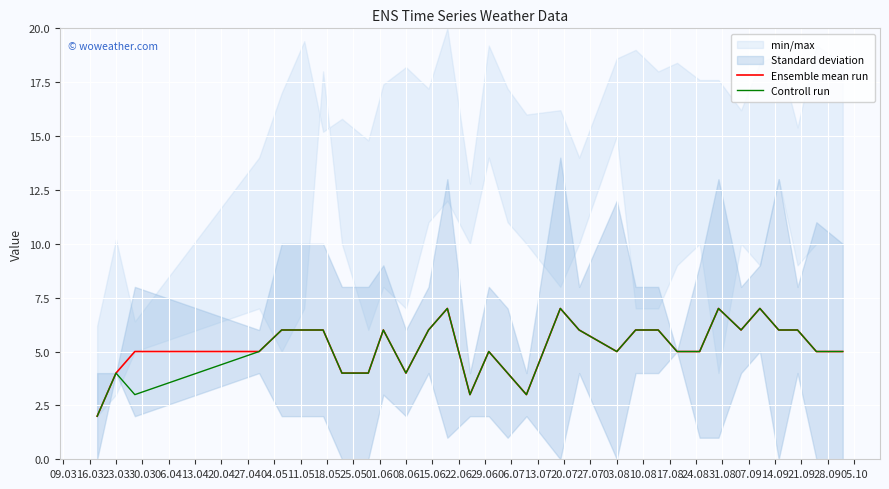

How many values in the Ensemble mean run series exceed 5?

15